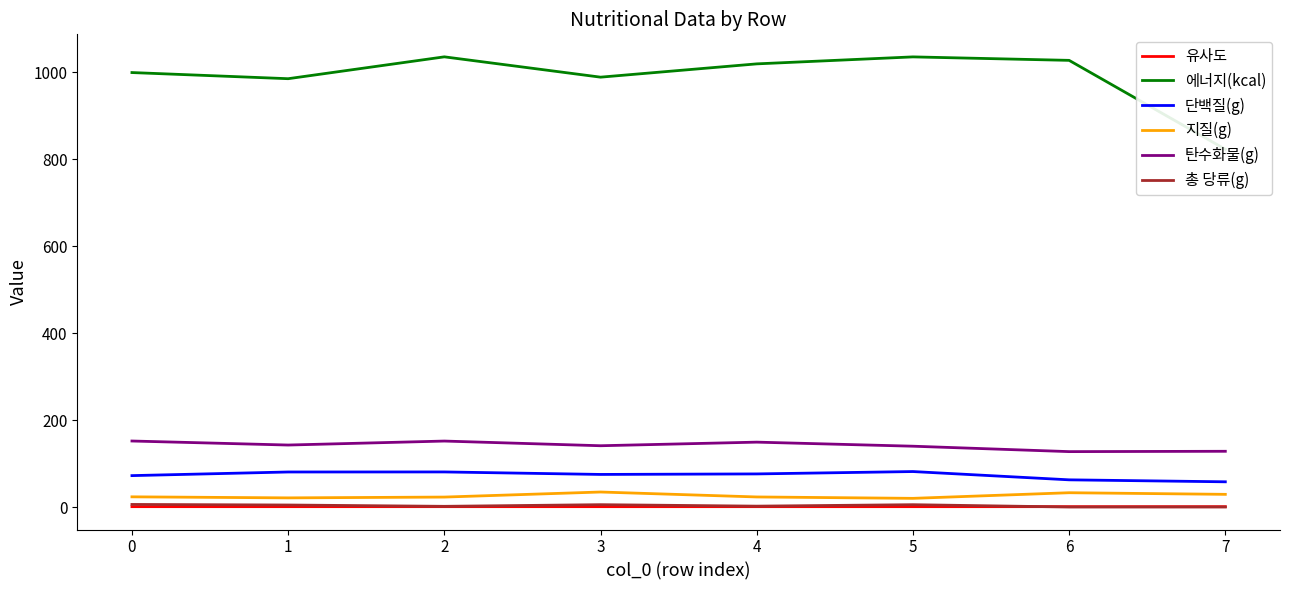

Is it true that 단백질(g) equals 72.3 at 0?

True